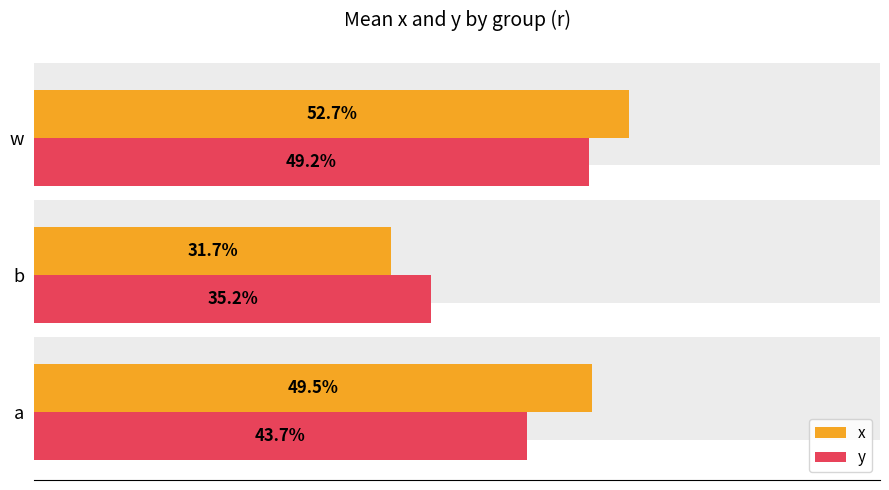

Rank the series by their average value, from highest to lowest.

x, y